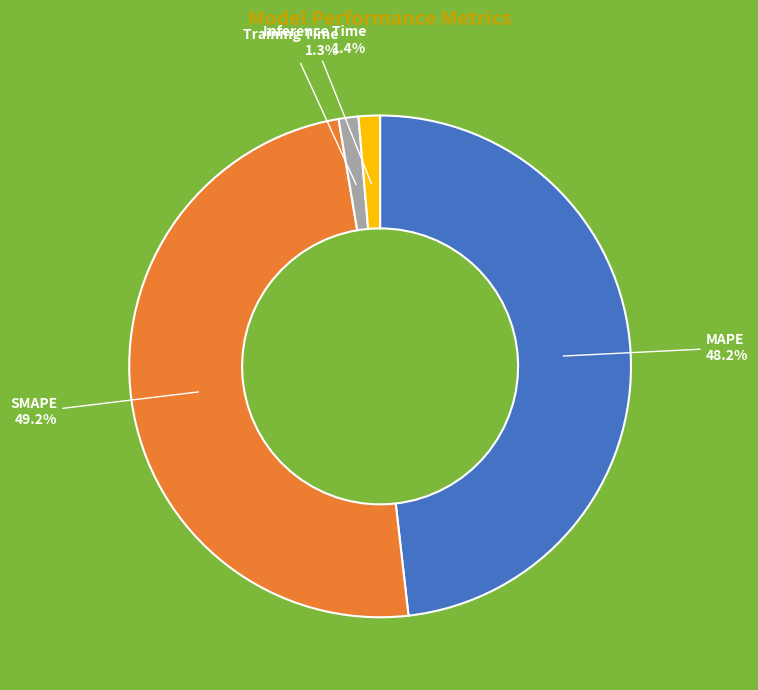

What percentage is the SMAPE slice, to the nearest percent?

49%